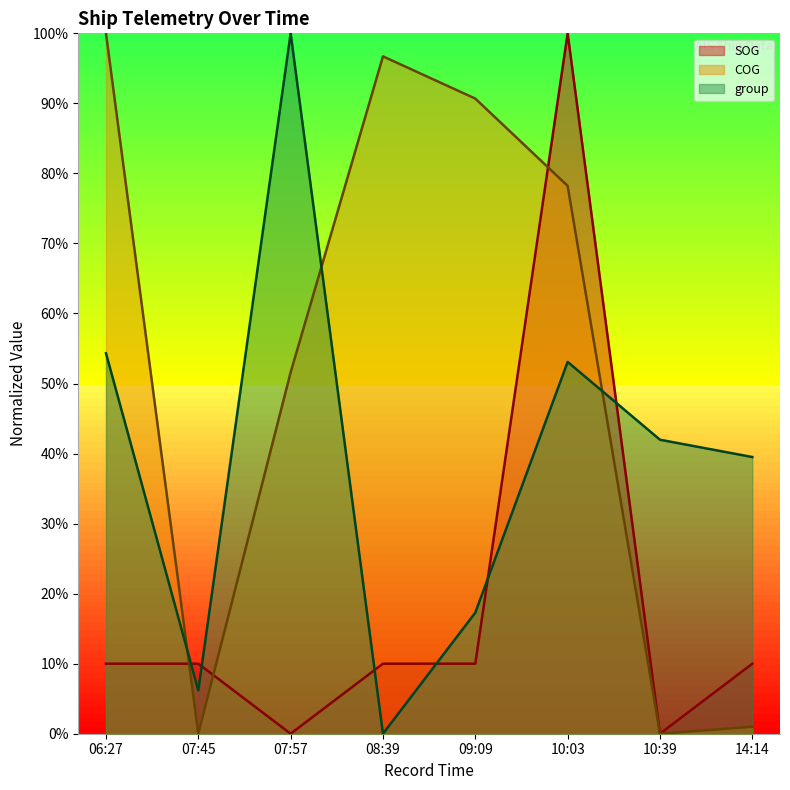

What are all the series names shown in the legend?

SOG, COG, group